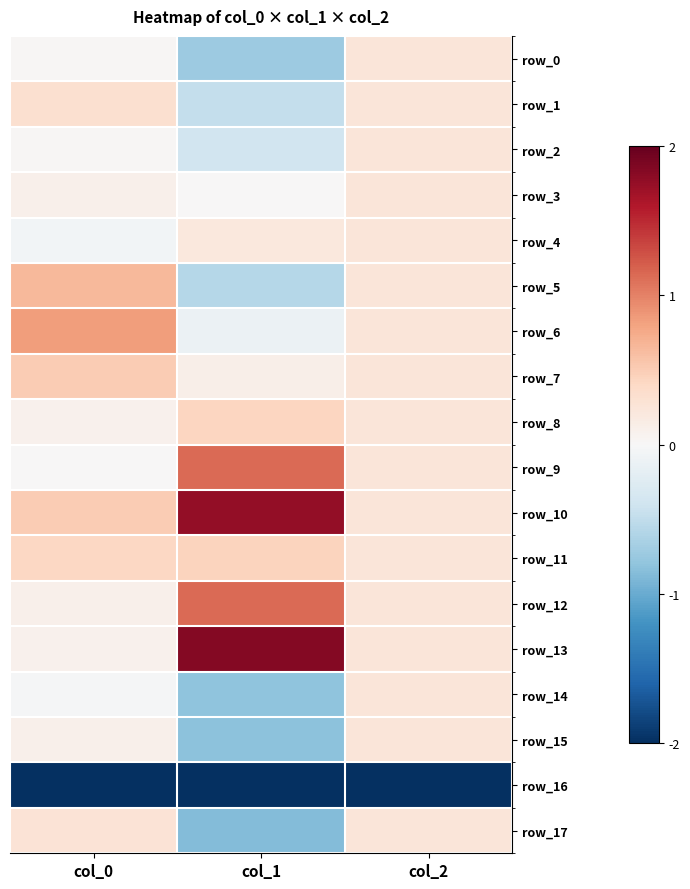

Which label corresponds to the smallest value in the chart?

col_2